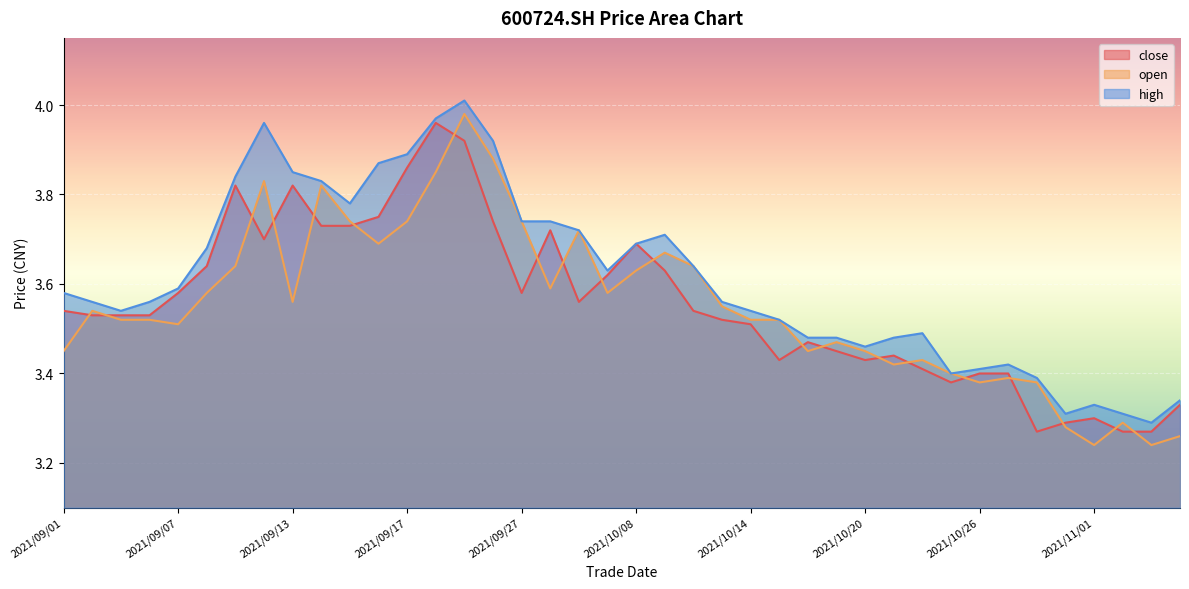

The high series shows 3.5 at 2021/10/19. True or false?

True